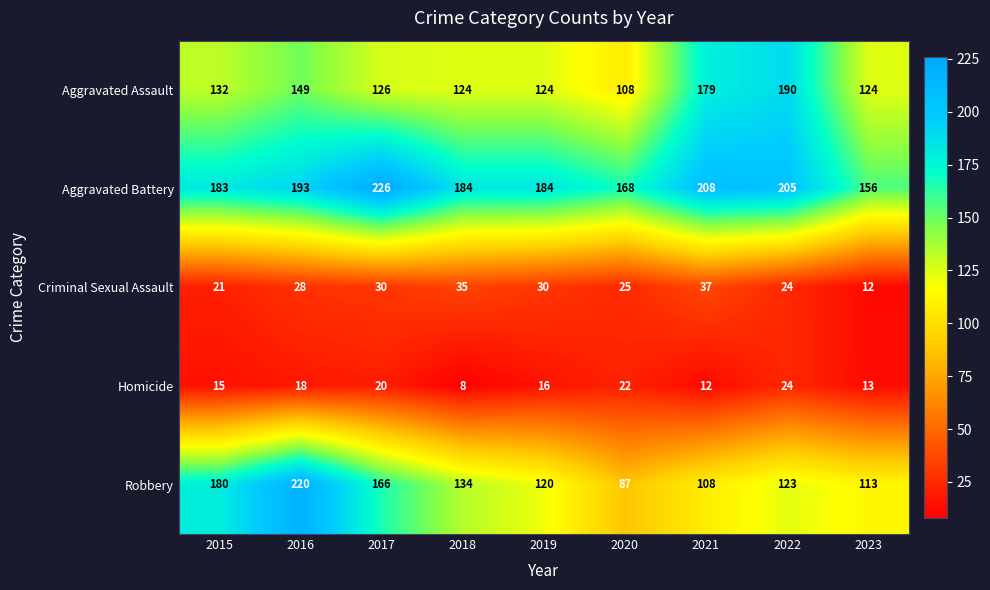

At how many categories does at least one series exceed 105?

9